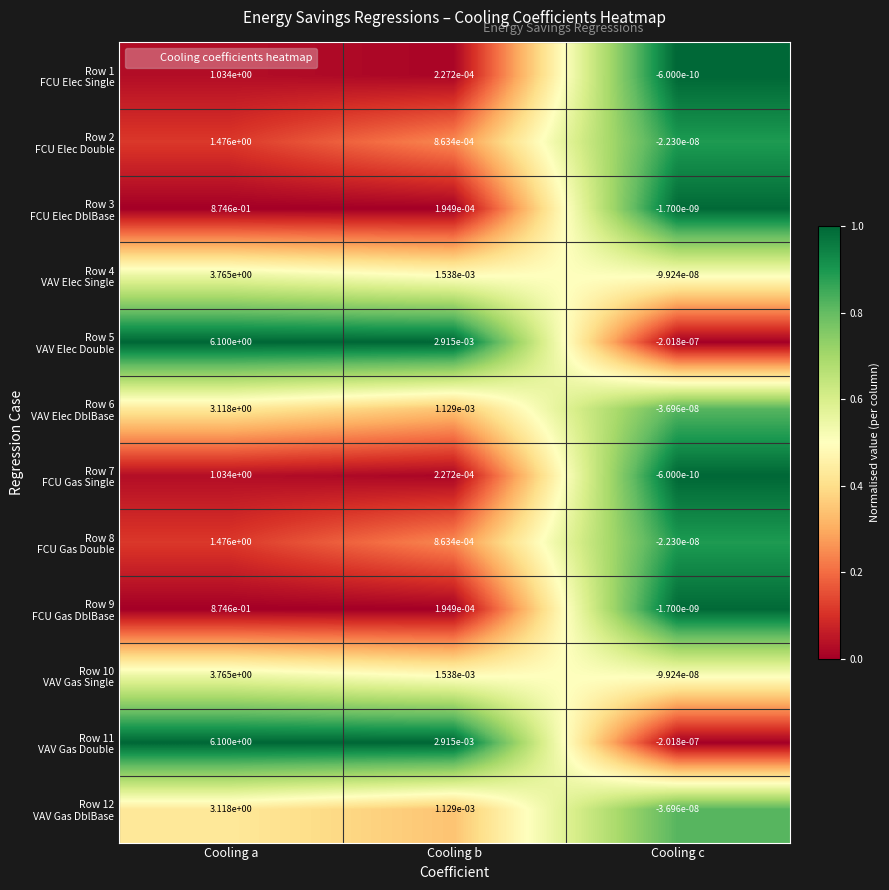

At which category is the sum across all series the highest?

Cooling a